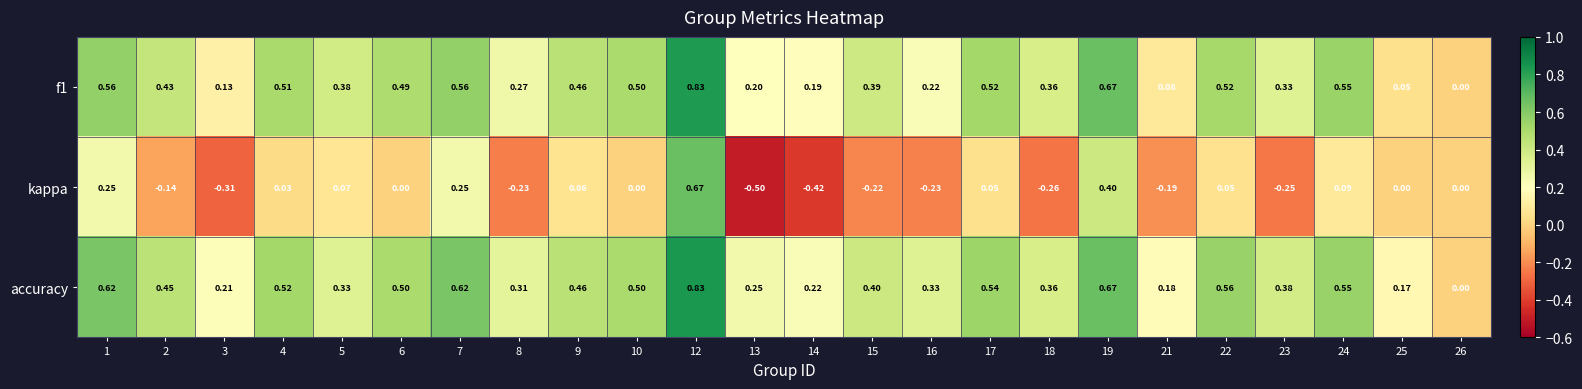

Between 1 and 2, which series saw the biggest shift?

kappa